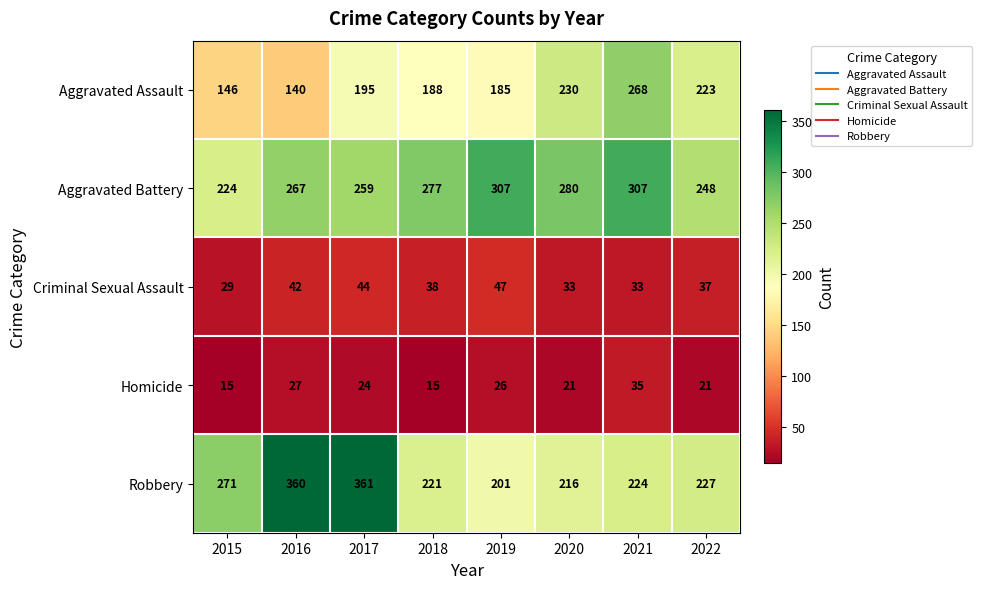

Which series has the largest total across all categories?

Aggravated Battery